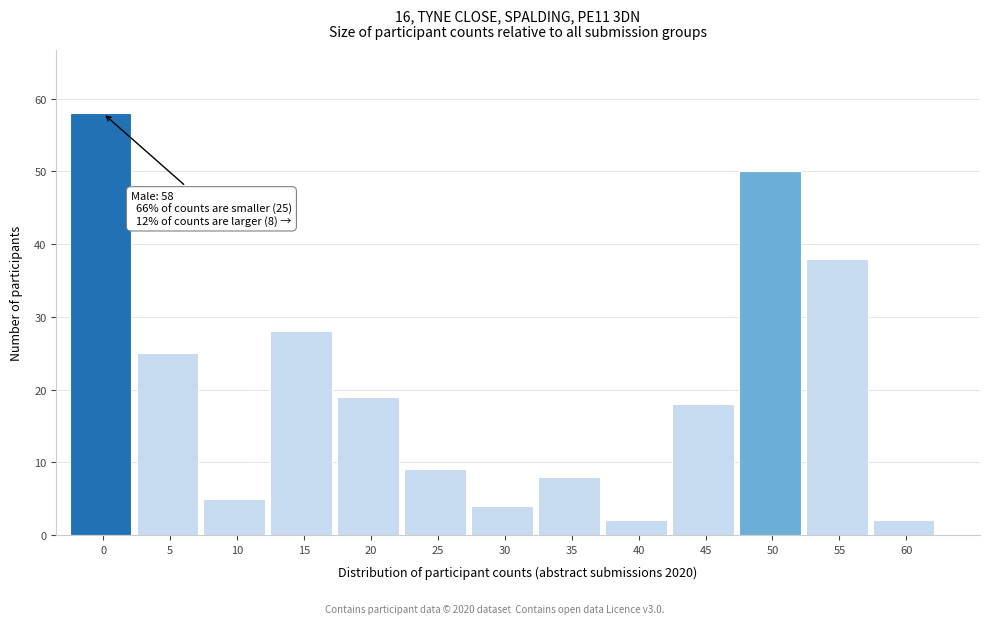

Reading left to right, what are all the values shown in this chart?

0=58	5=25	10=5	15=28	20=19	25=9	30=4	35=8	40=2	45=18	50=50	55=38	60=2